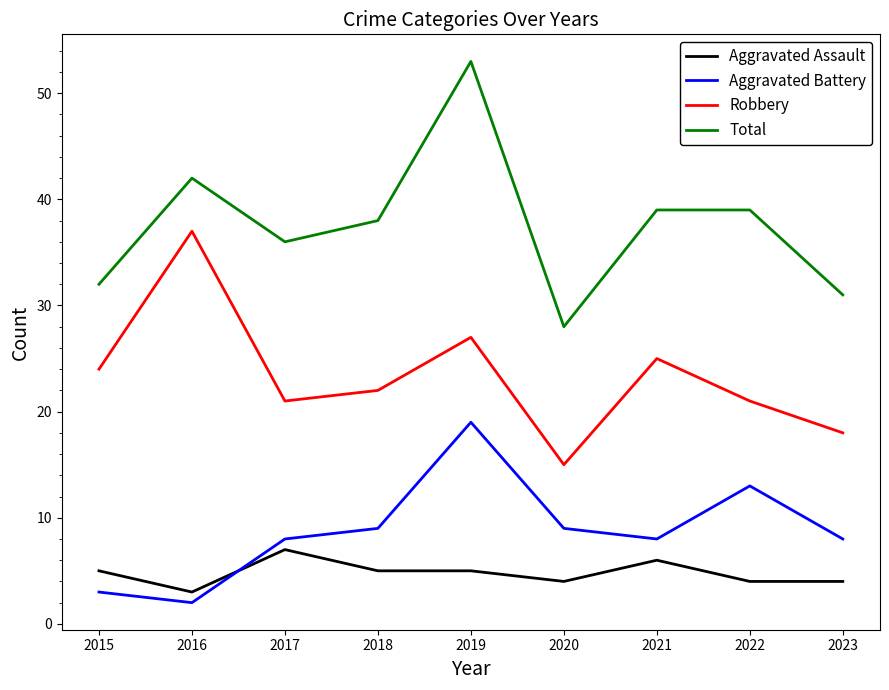

What is the difference between the highest and lowest values at 2019?

48